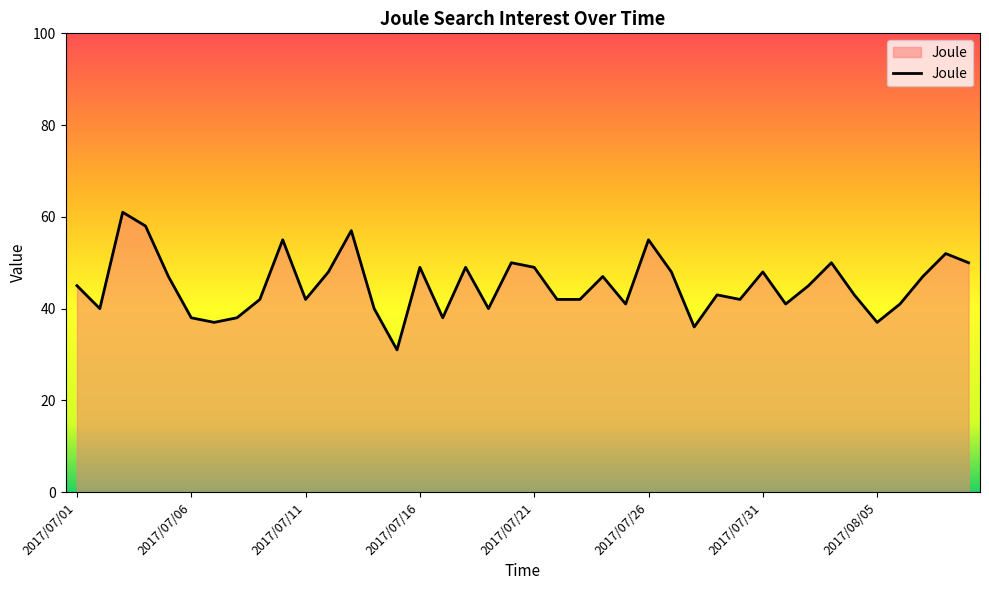

True or false: there are more than 1 points higher than both neighbors.

True